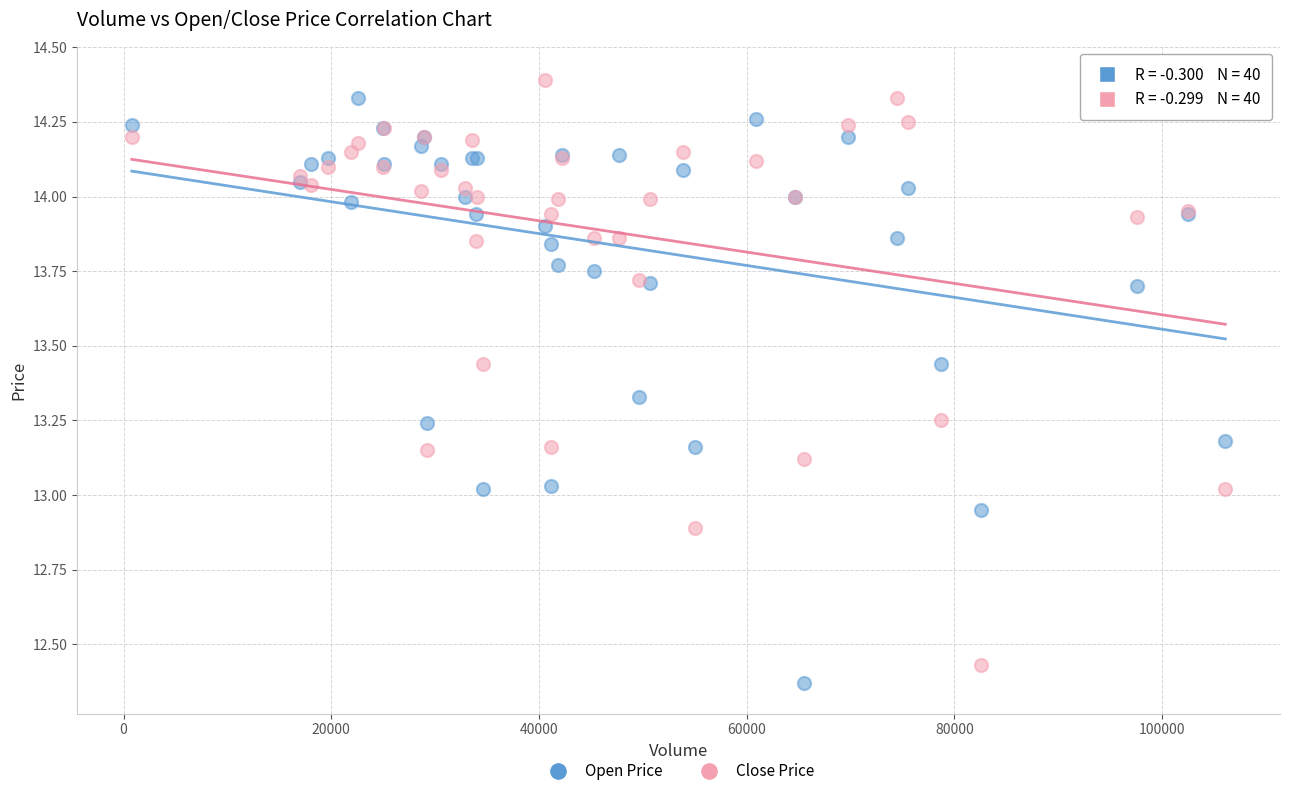

Which series has the largest Y range (max minus min)?

Open Price